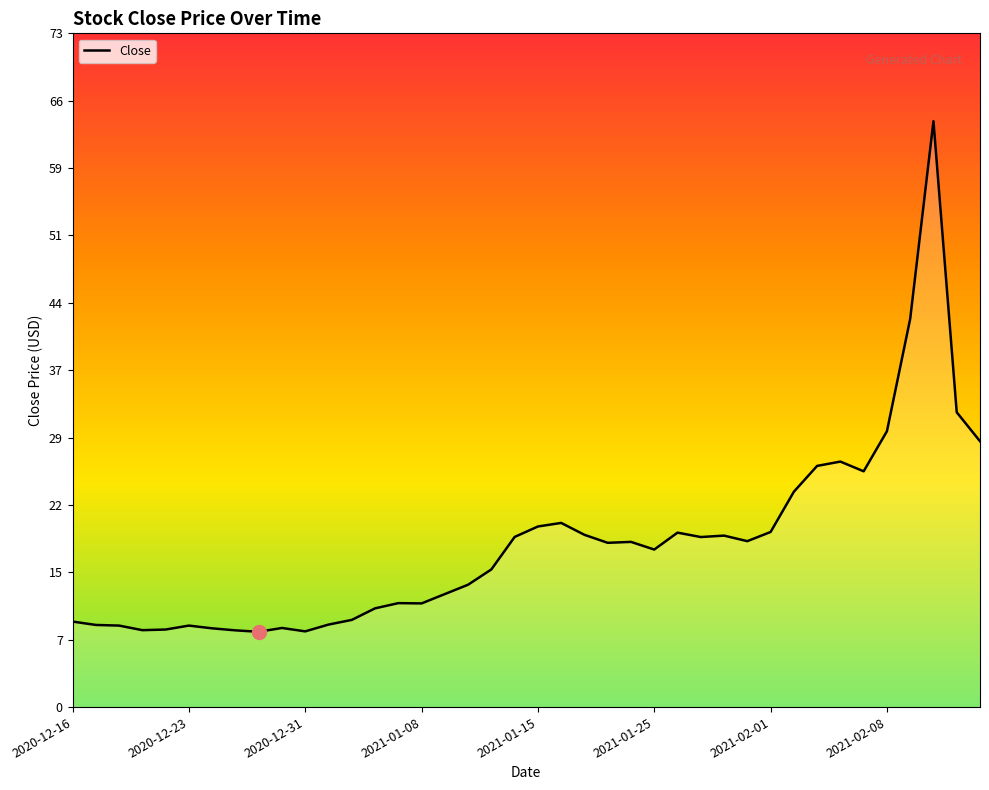

How many data points are above 17?

21